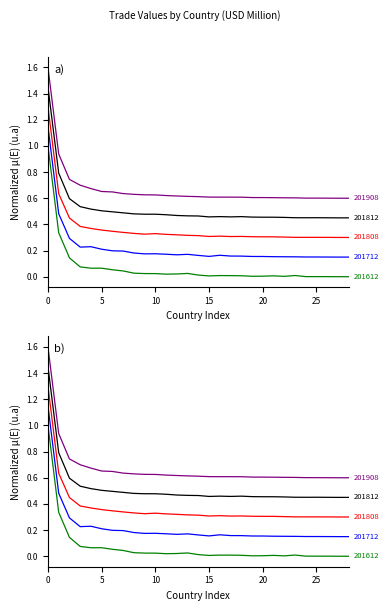

How many categories are shown in the chart?

29